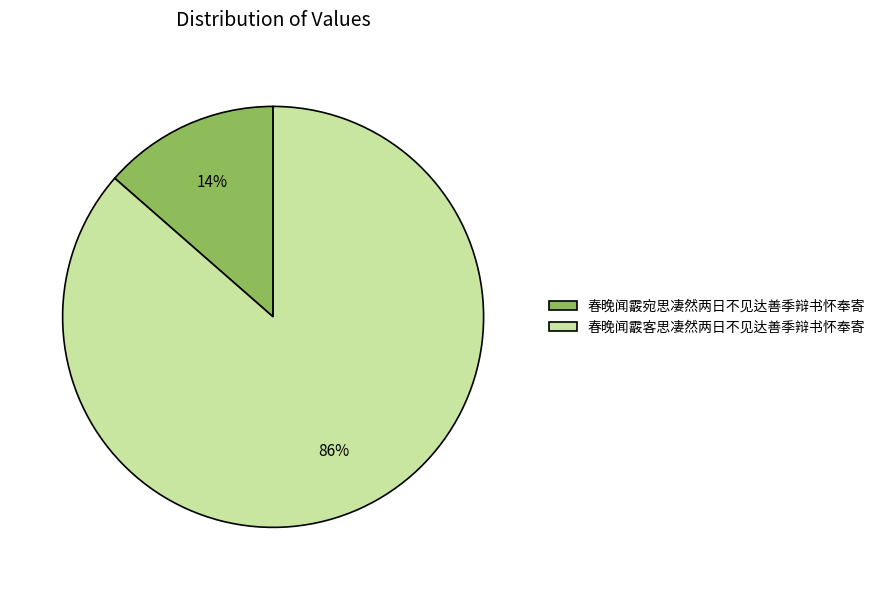

What percentage is the 春晚闻霰宛思凄然两日不见达善季辩书怀奉寄 slice, to the nearest percent?

14%